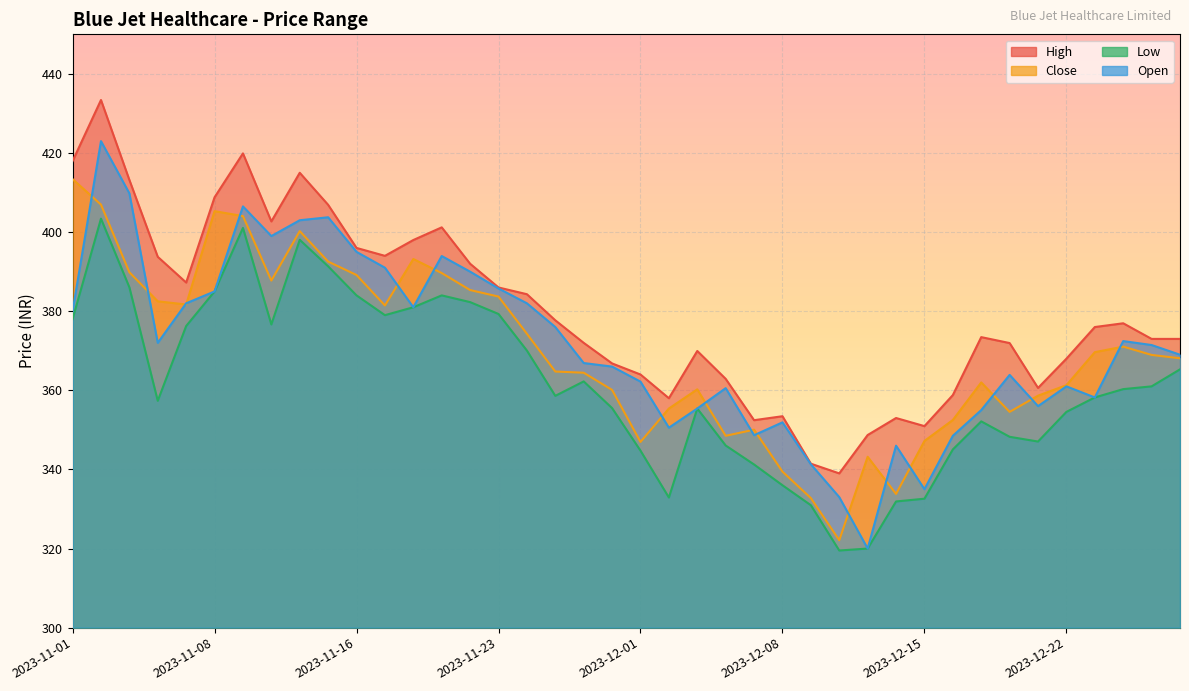

Which series ends up on top after the final intersection of Open and Close?

Open